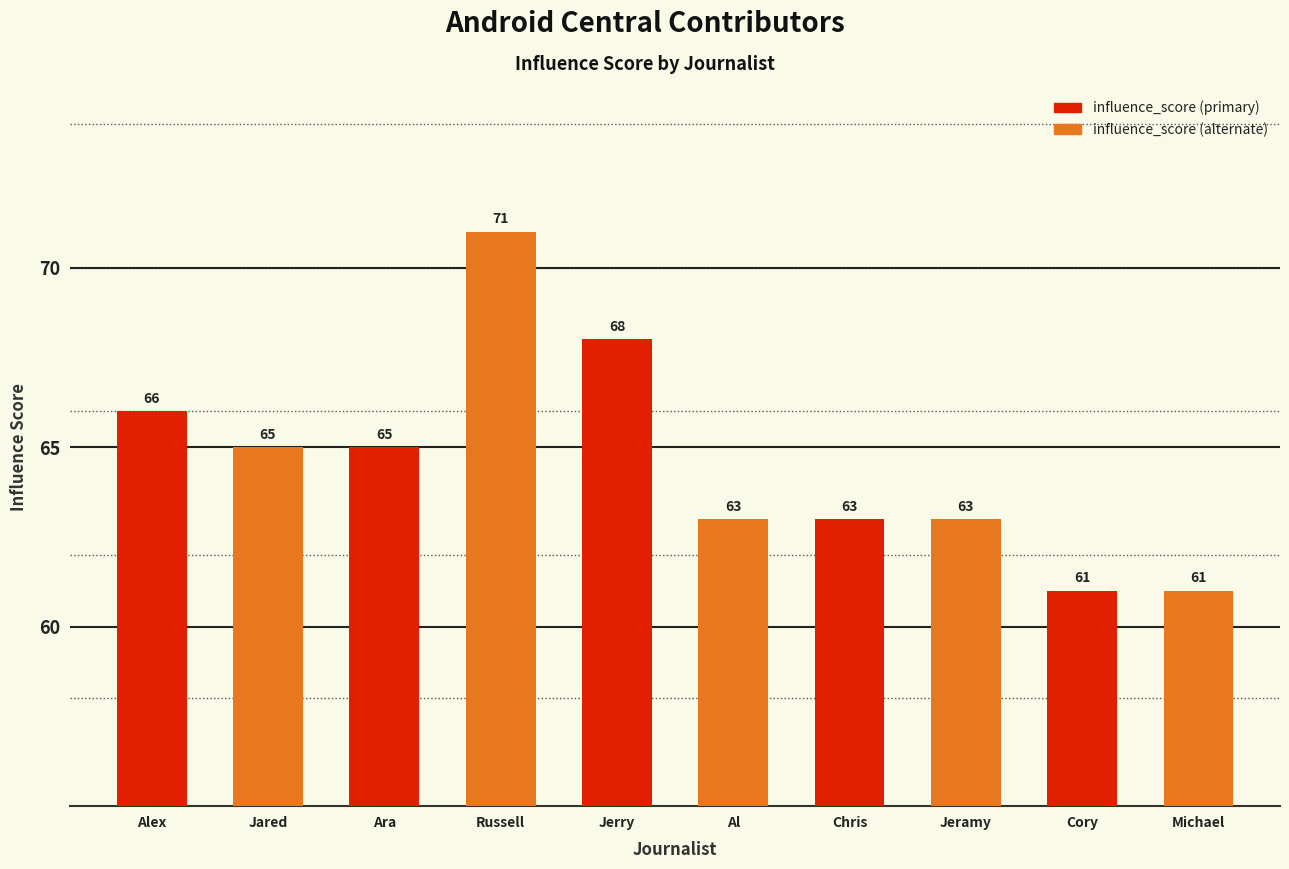

What is the approximate value of influence_score (primary) at Alex?

66